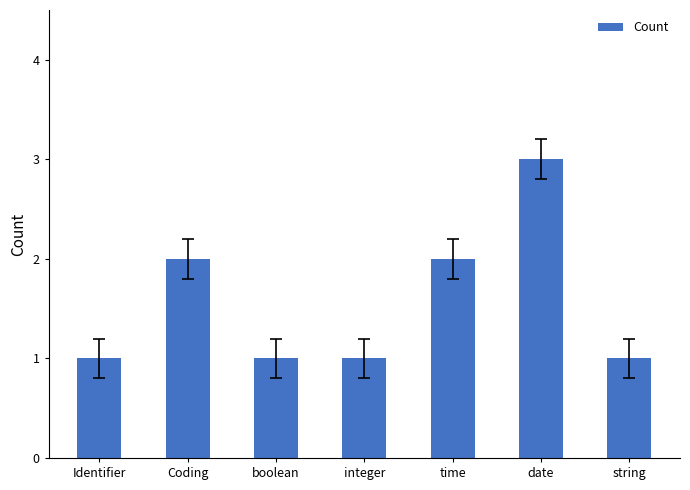

What is the smallest value displayed?

1